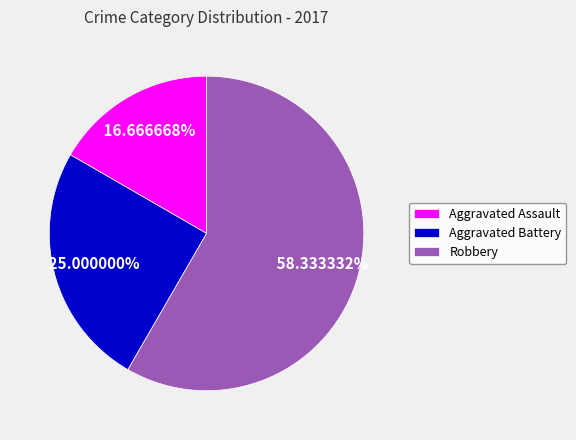

Which has a higher value, Aggravated Assault or Aggravated Battery?

Aggravated Battery